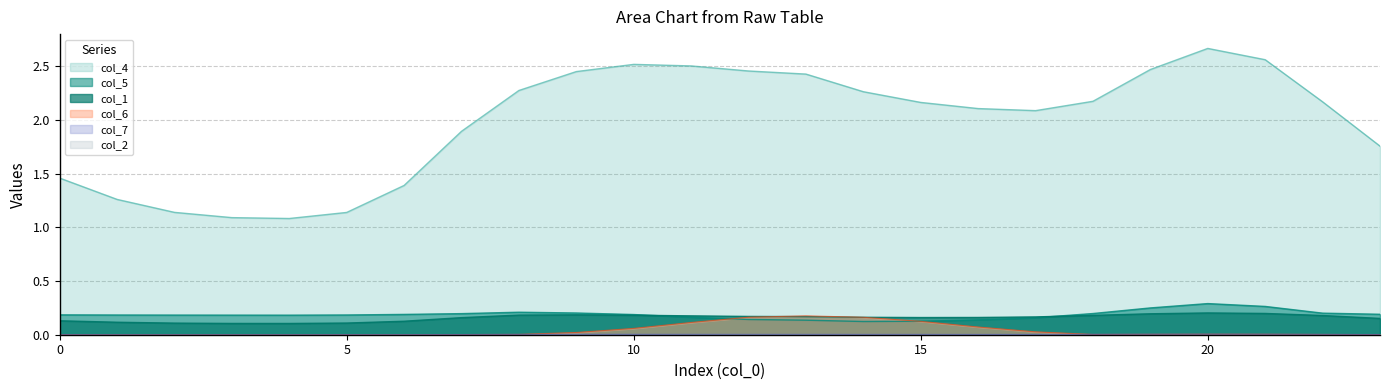

At which category is the sum across all series the highest?

20